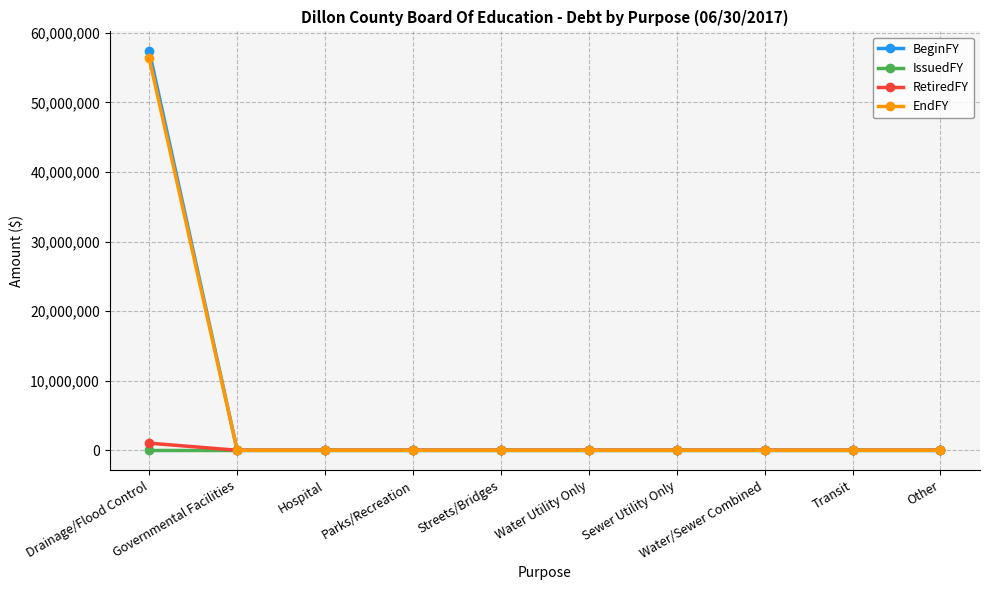

Which series has the widest spread of values?

BeginFY